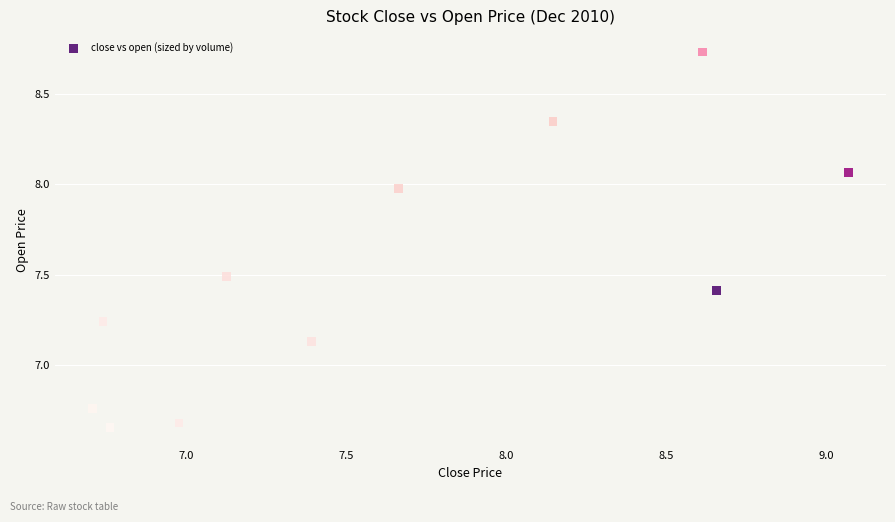

What is the range of Y values (max minus min)?

2.1